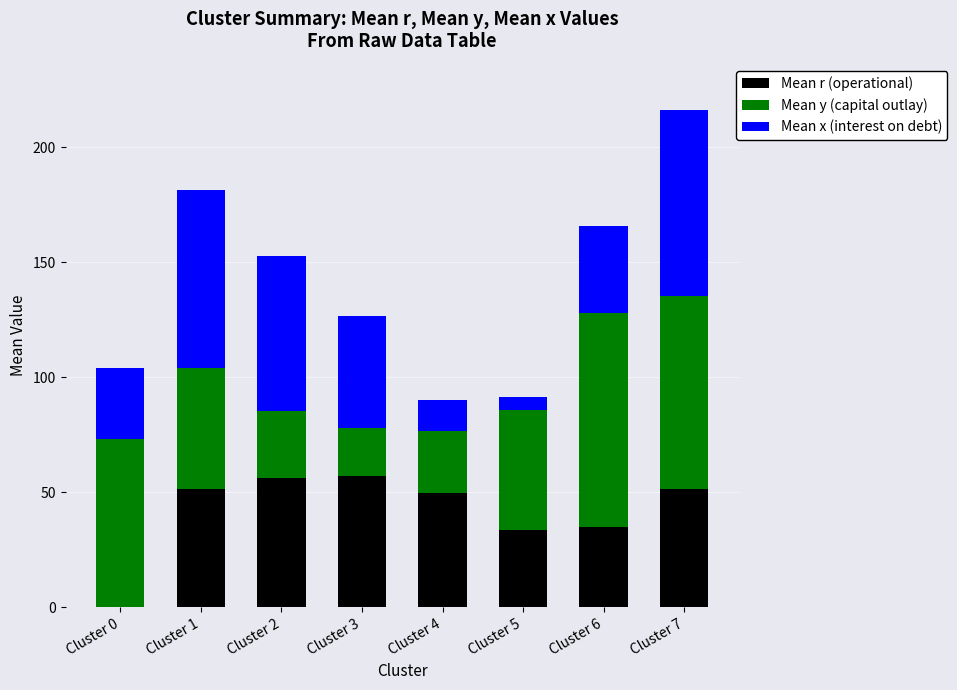

At which category is the sum across all series the highest?

Cluster 7